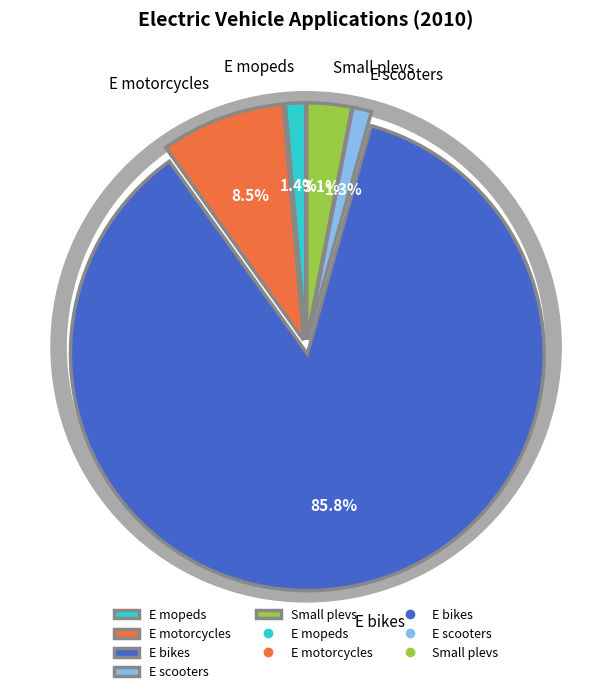

Combined, do E mopeds and Small plevs account for over 50%?

No